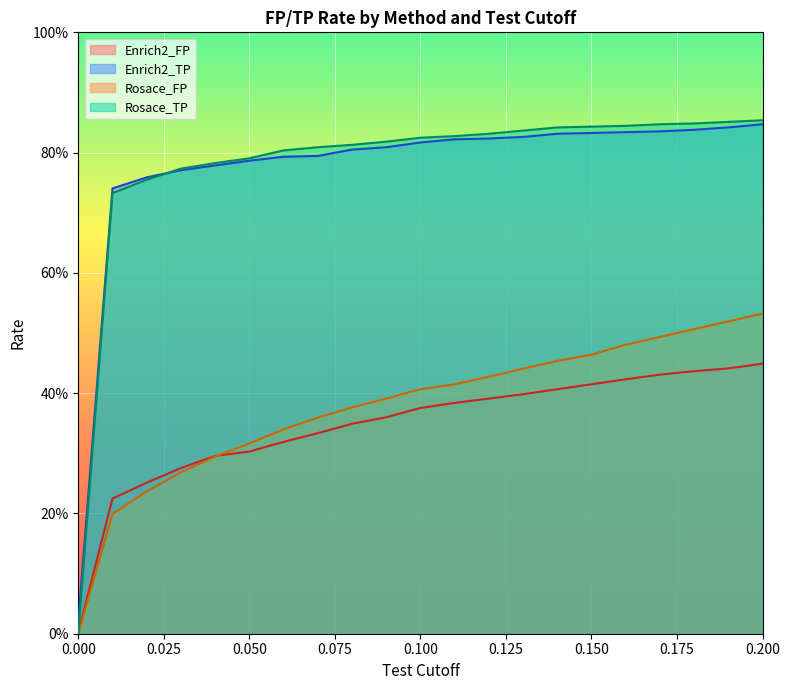

Is it true that Enrich2_TP equals 0.8 at 0.200?

True